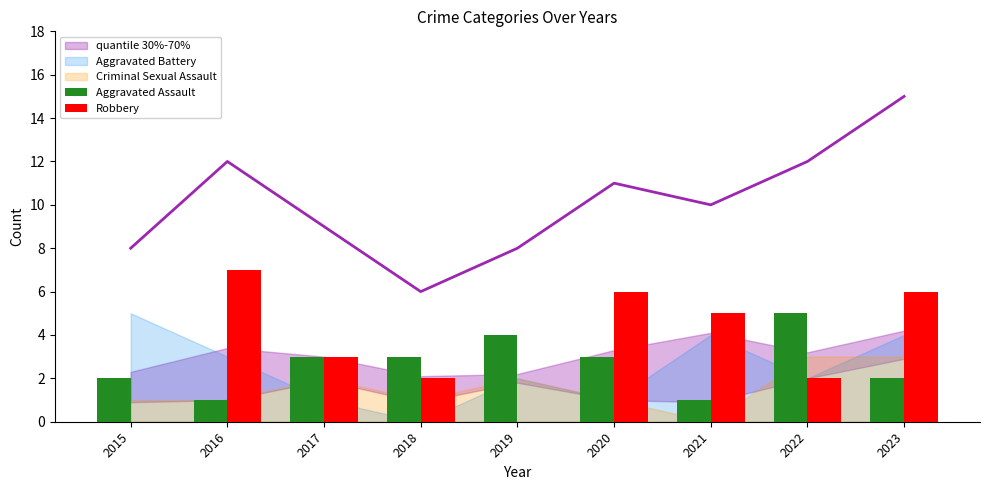

Reading left to right, list all the values displayed in this chart.

Aggravated Assault: 2015=2	2016=1	2017=3	2018=3	2019=4	2020=3	2021=1	2022=5	2023=2
Robbery: 2015=0	2016=7	2017=3	2018=2	2019=0	2020=6	2021=5	2022=2	2023=6